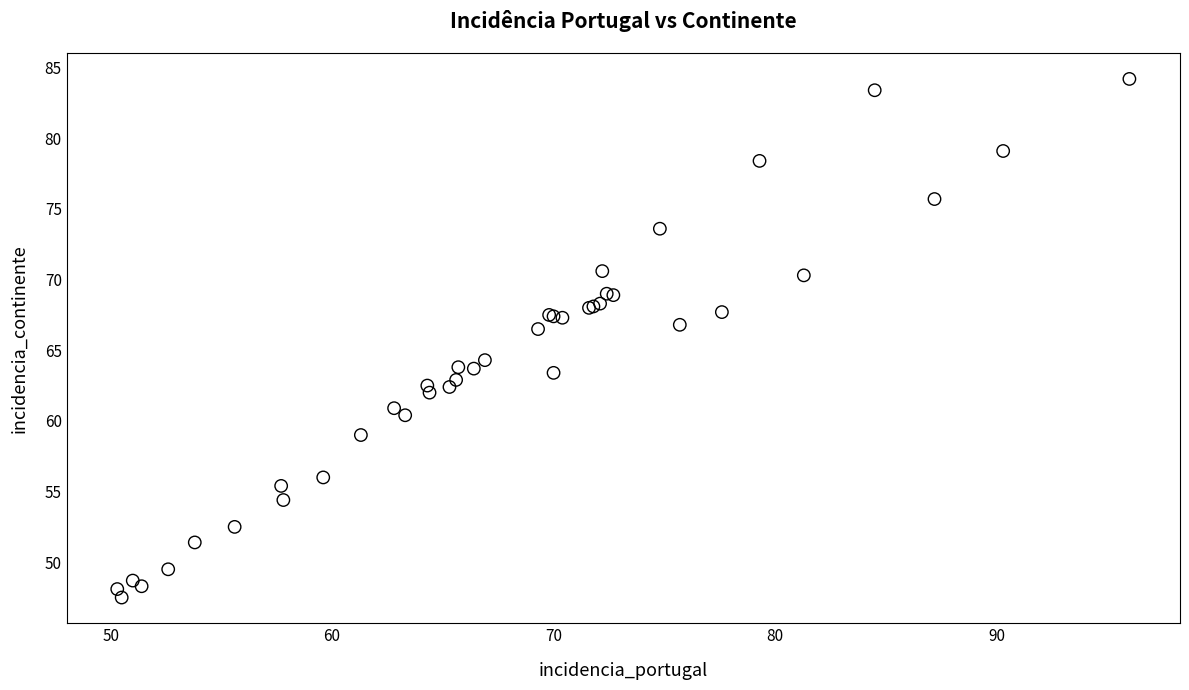

What Y value in the scatter plot is closest to 65?

64.3